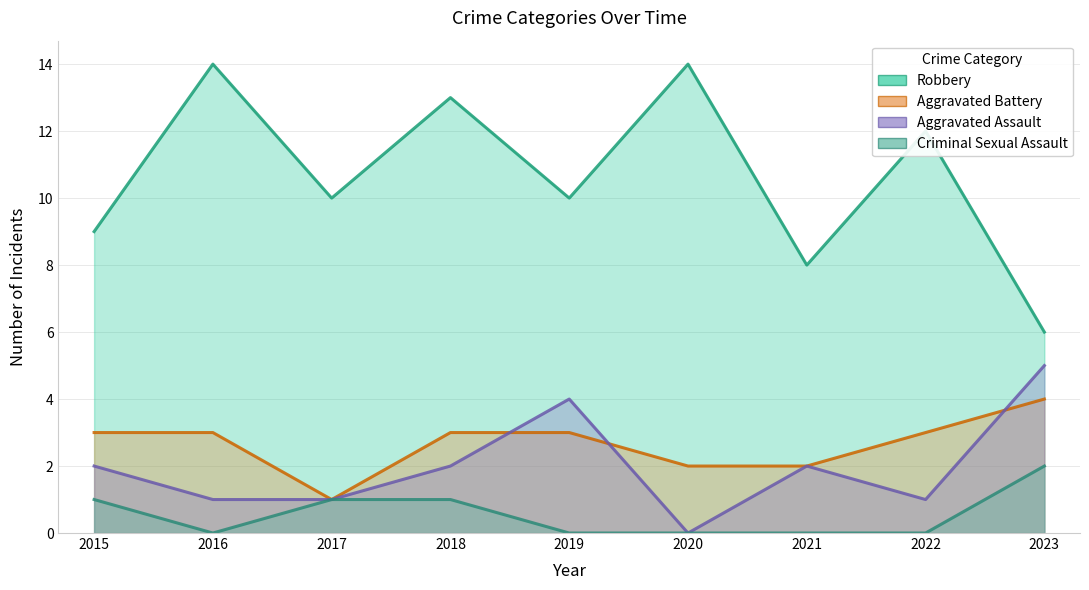

Does the chart display data point markers on the line(s)?

No